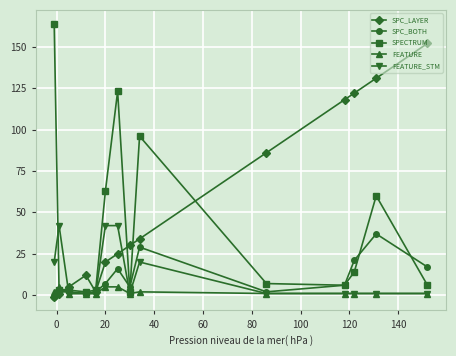

What is the minimum value for SPC_BOTH?

-1